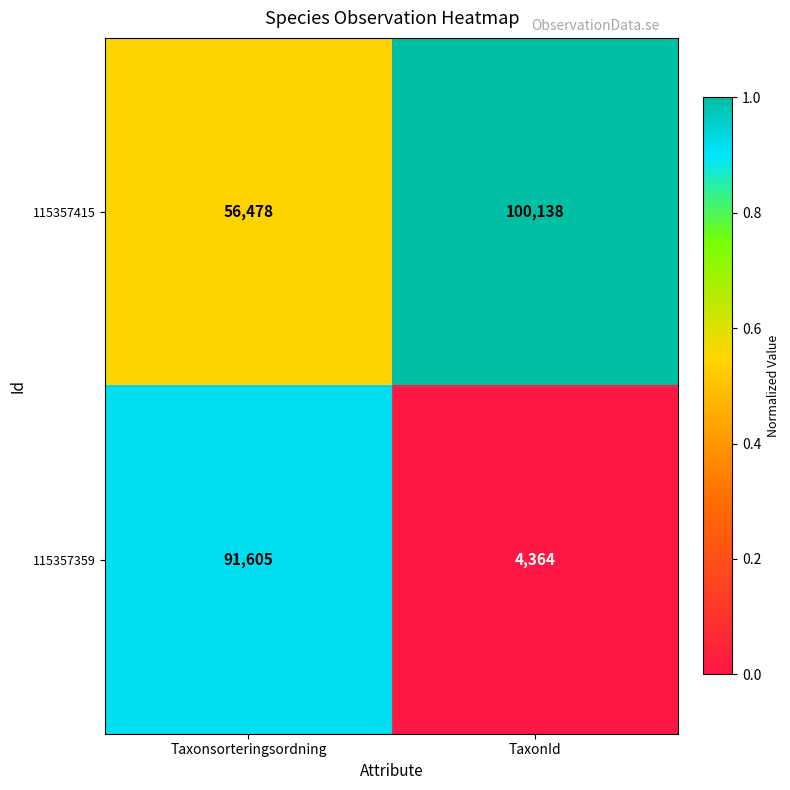

The value of 115357415 at TaxonId is 56581. True or false?

False